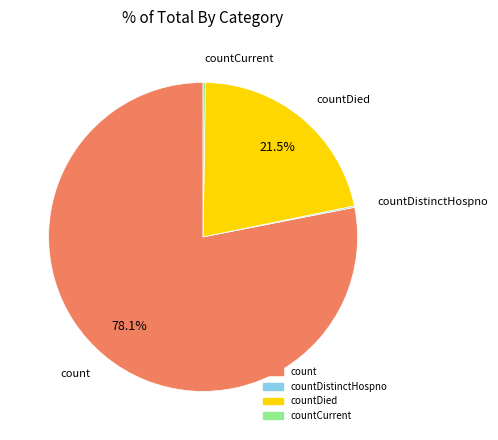

Does any single category account for the majority?

Yes